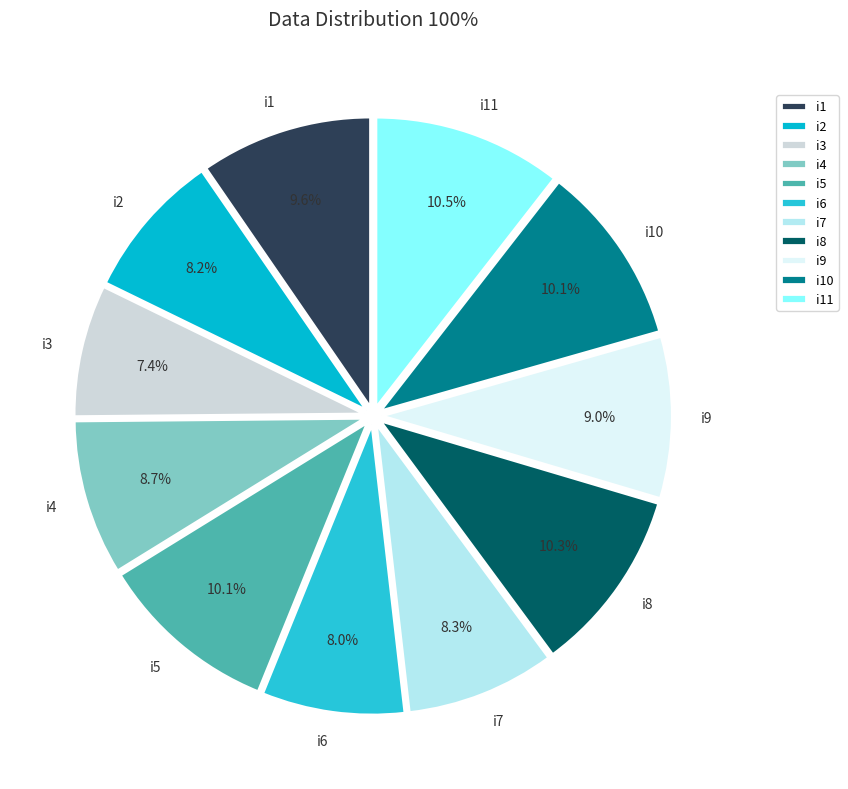

Does any single category account for the majority?

No